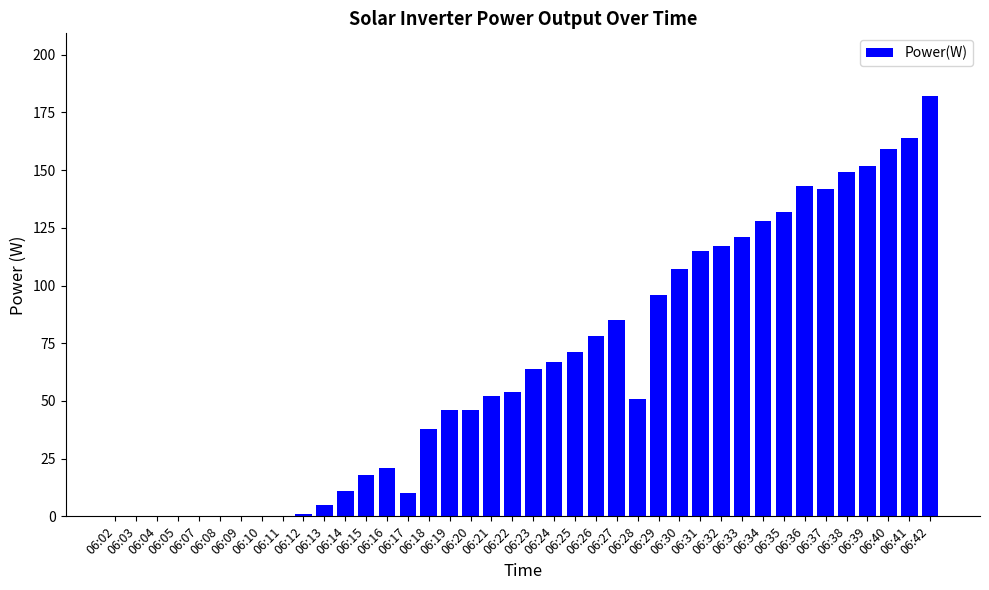

What is the difference between the values at 06:42 and 06:41?

18